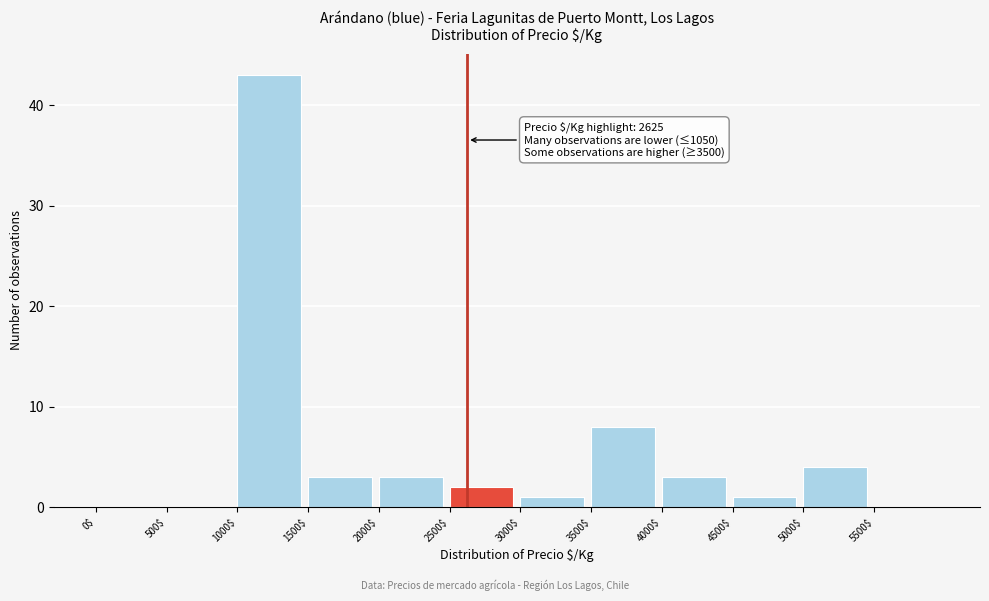

Which range on the x-axis has the tallest bar?

1000 to 1500